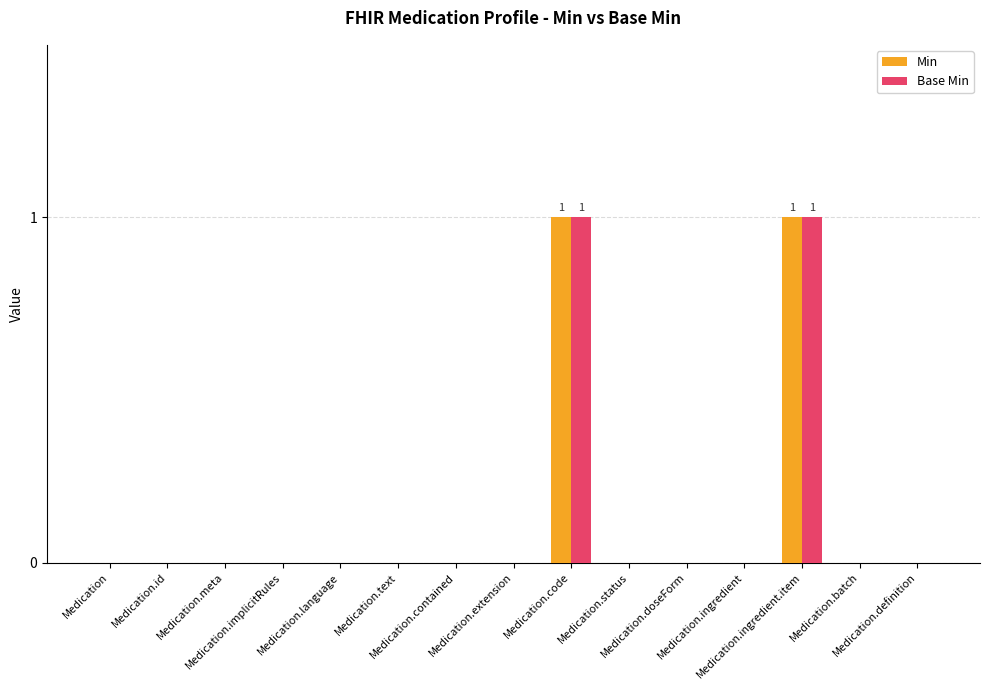

How many groups of bars are there?

15